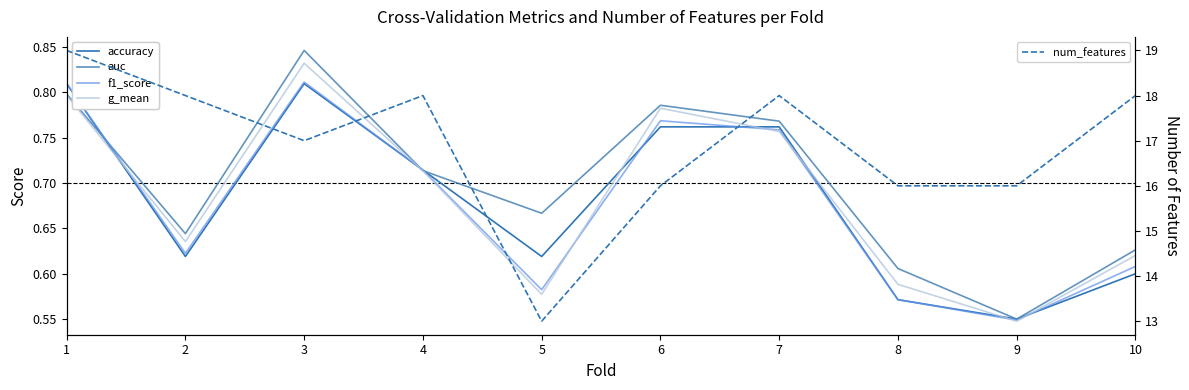

What is the difference between the maximum and second lowest values in the num_features series?

3.0